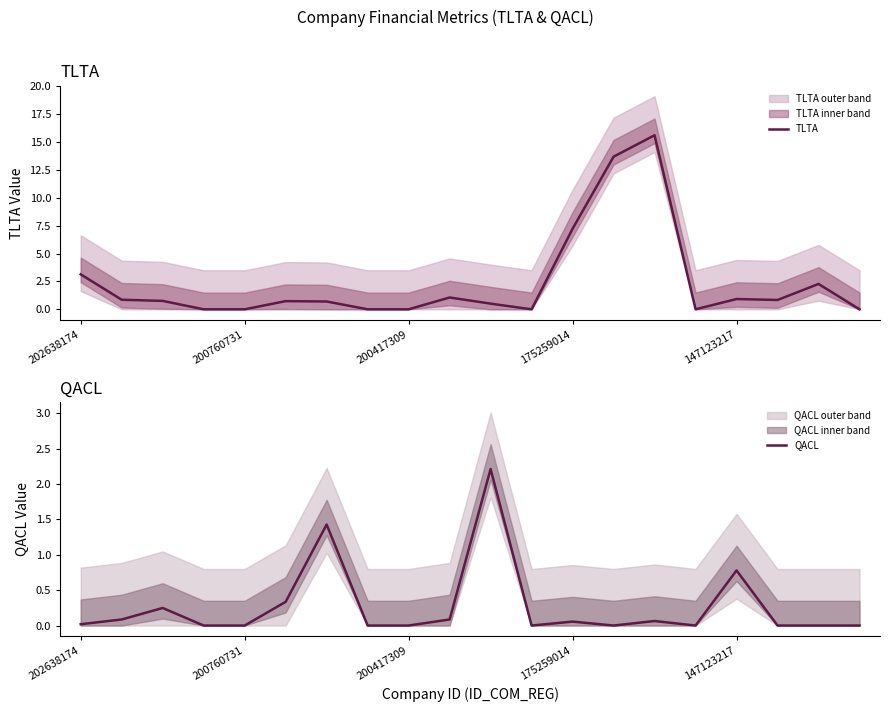

Is it true that QACL equals 0.3 at 5?

True